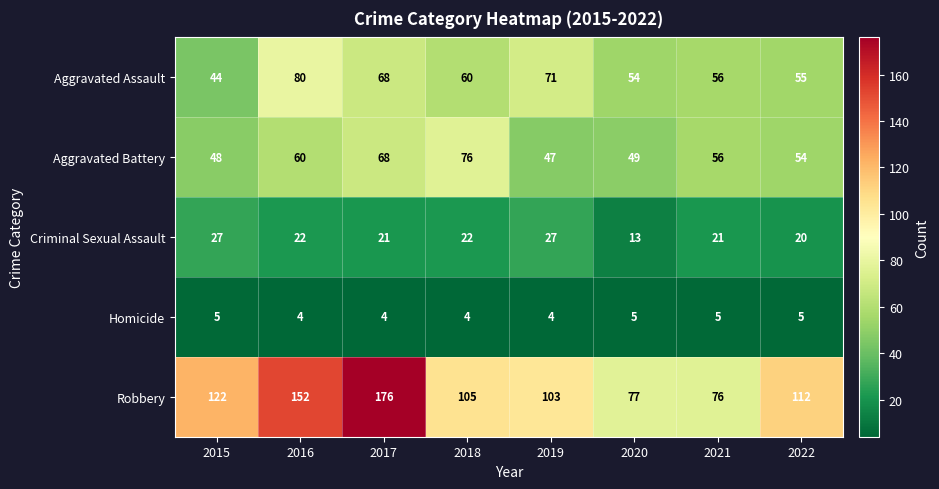

Which series has the largest total across all categories?

Robbery